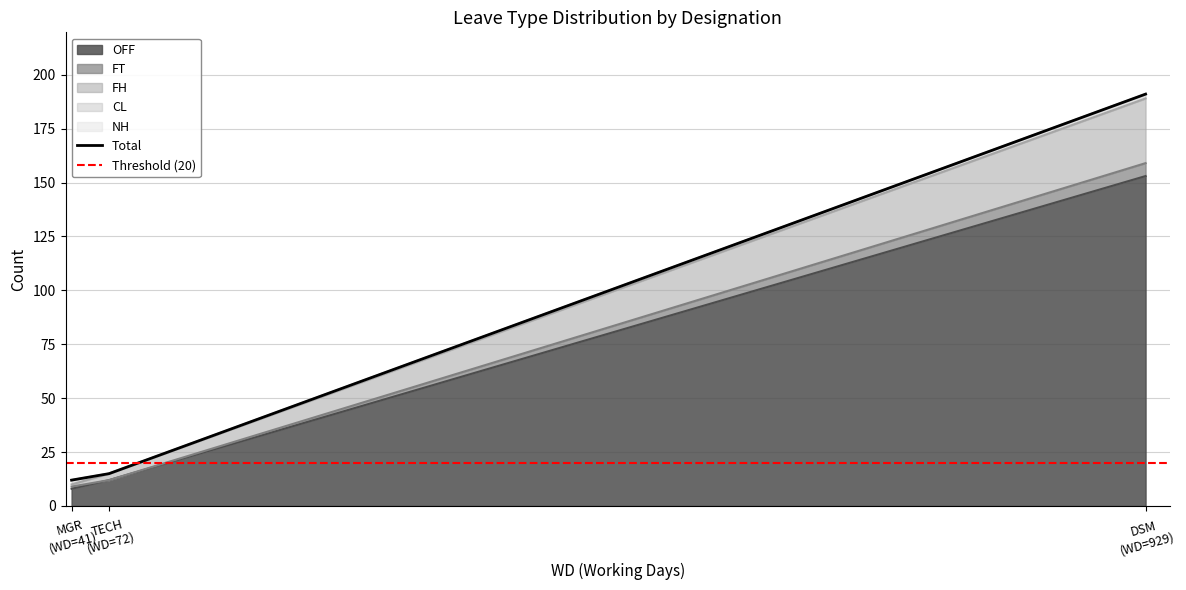

What is the minimum value for OFF?

8